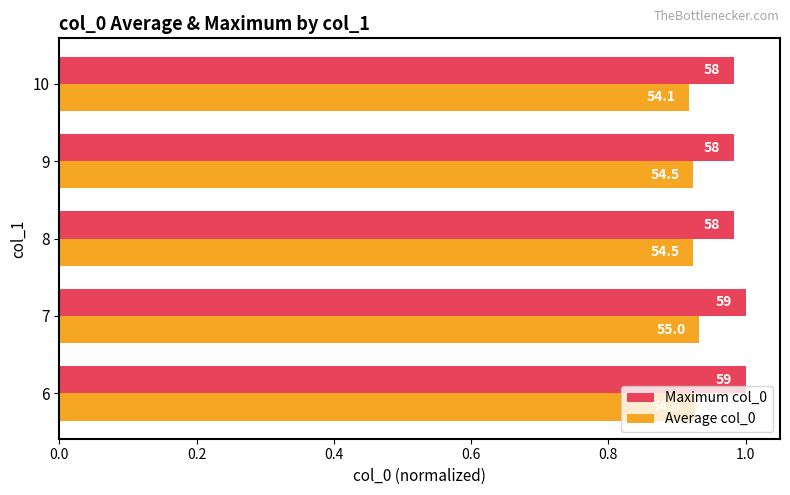

Rank the series by their maximum value, from lowest to highest.

Average col_0, Maximum col_0